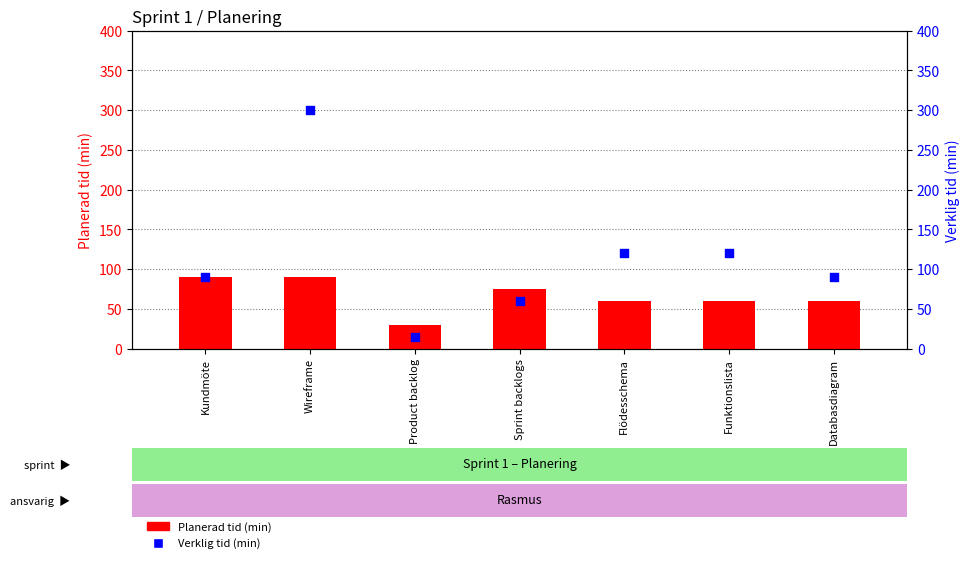

What is the total value across all series at Product backlog?

45